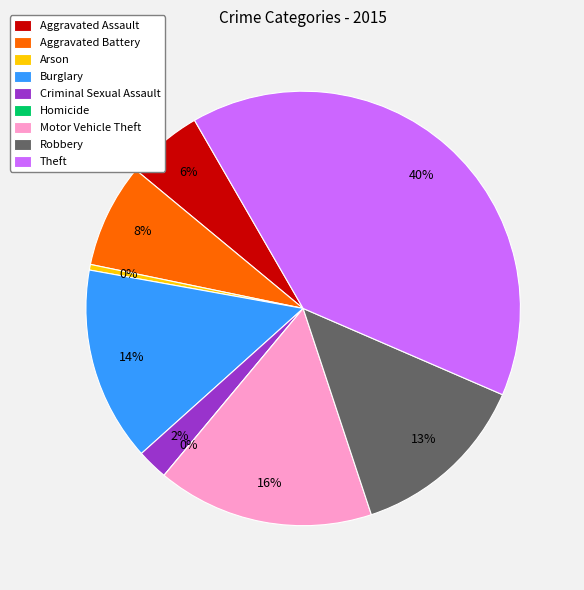

To the nearest percent, what is the average slice percentage?

11%